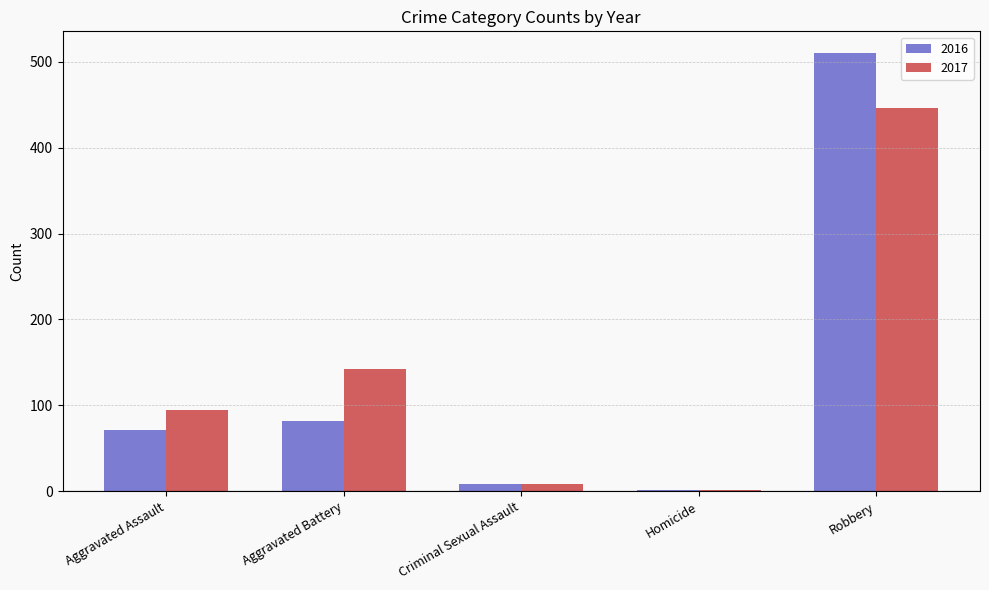

Reading left to right, transcribe all the data shown in this chart.

2016: Aggravated Assault=71	Aggravated Battery=82	Criminal Sexual Assault=8	Homicide=1	Robbery=510
2017: Aggravated Assault=95	Aggravated Battery=142	Criminal Sexual Assault=8	Homicide=1	Robbery=446